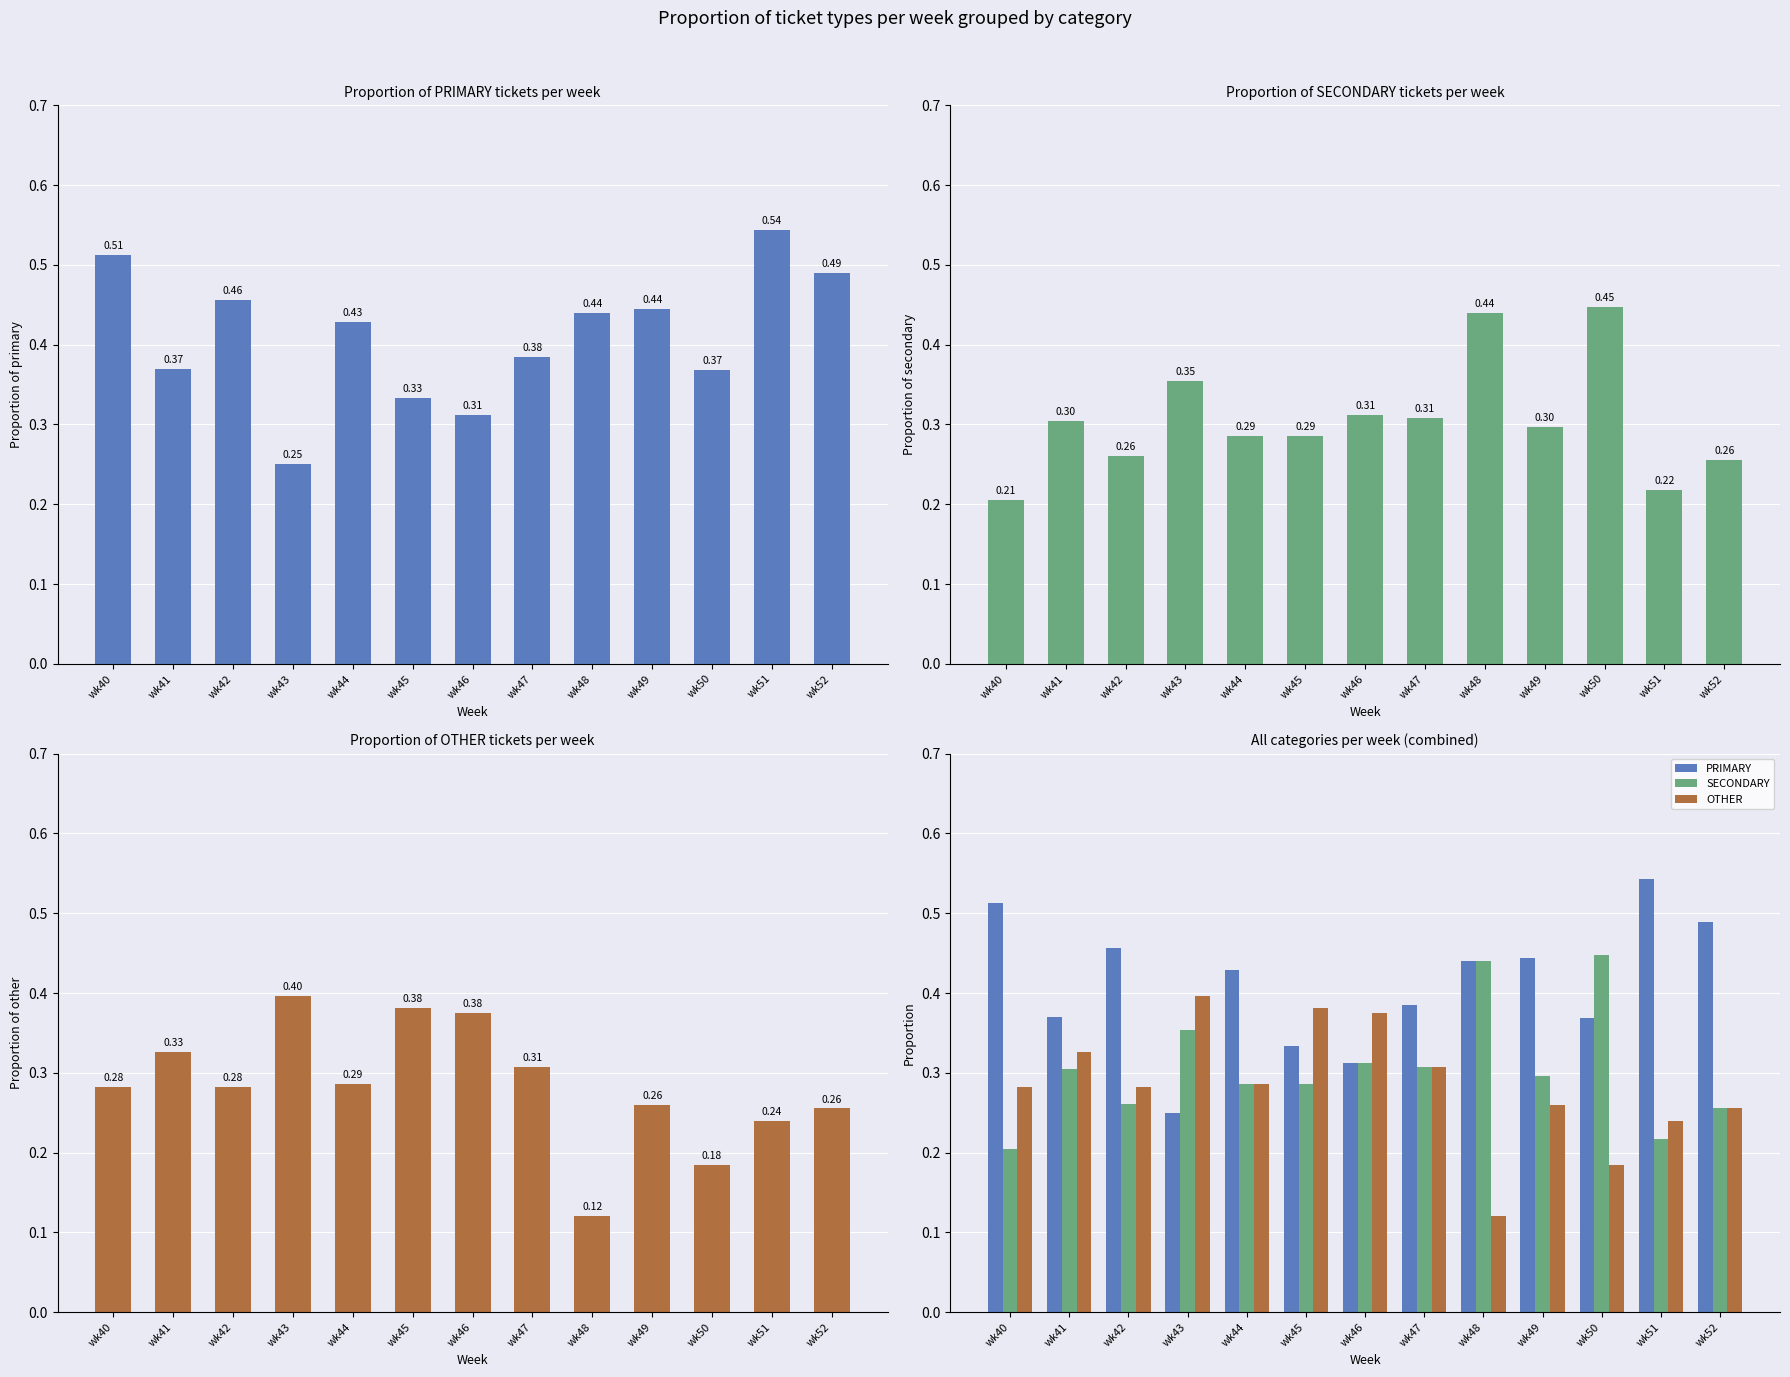

How many PRIMARY values are between 0 and 1?

13